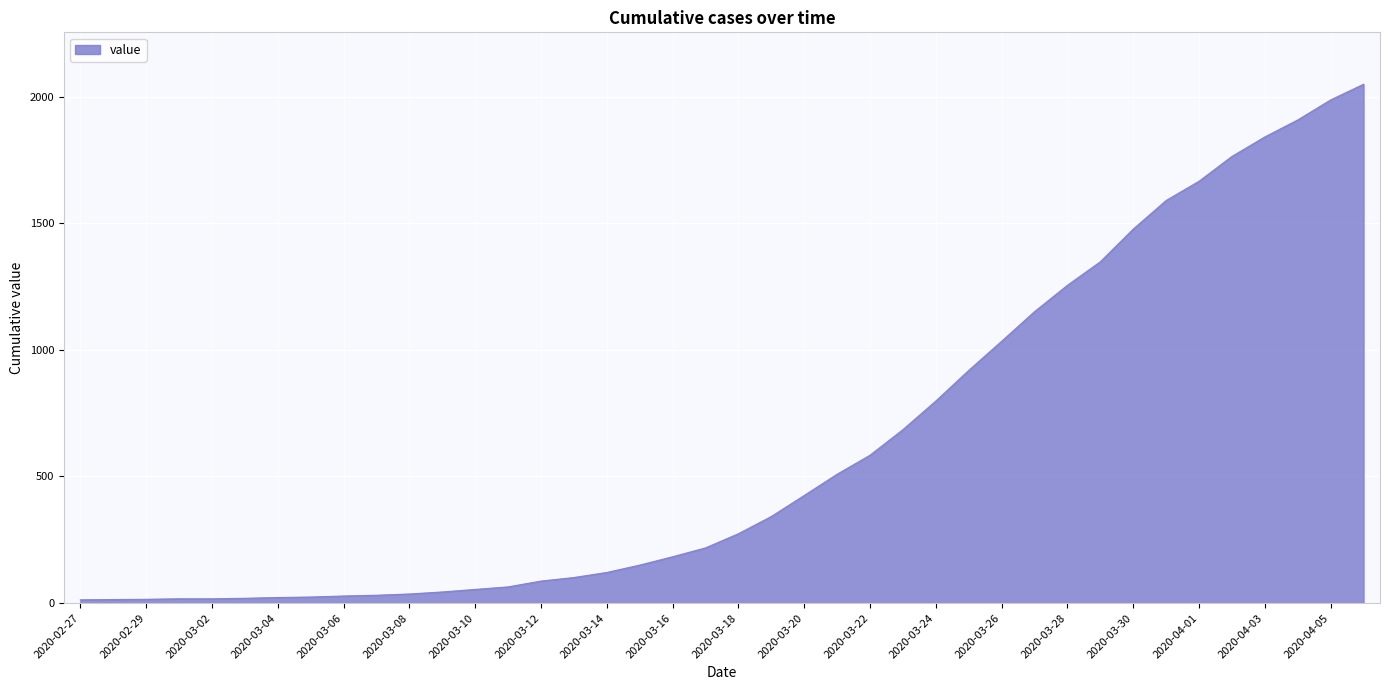

How many lines are shown in the chart?

1